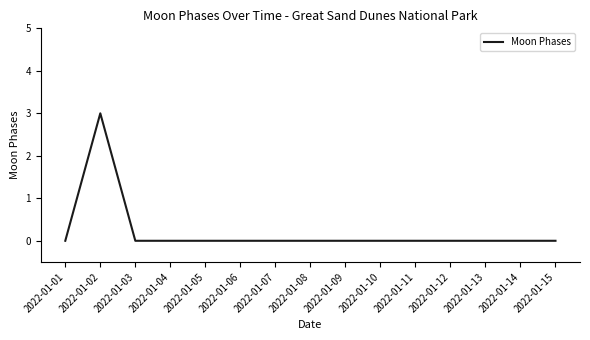

The value at 2022-01-12 is -2. True or false?

False